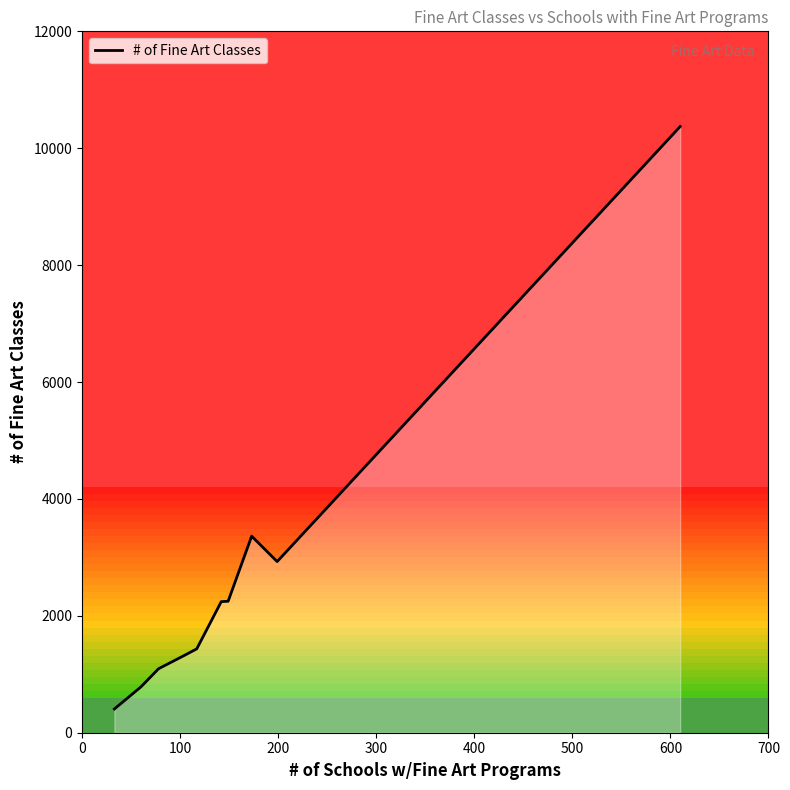

What is the maximum value shown in the chart?

10371